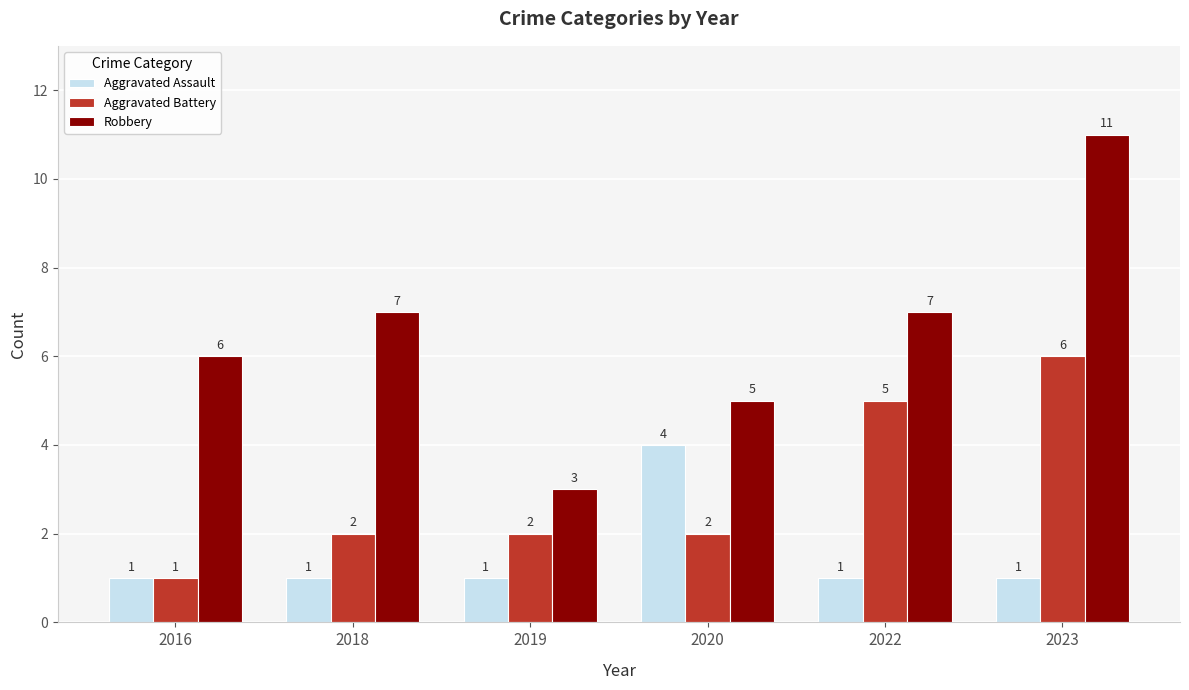

Is it true that Aggravated Battery equals 3 at 2023?

False